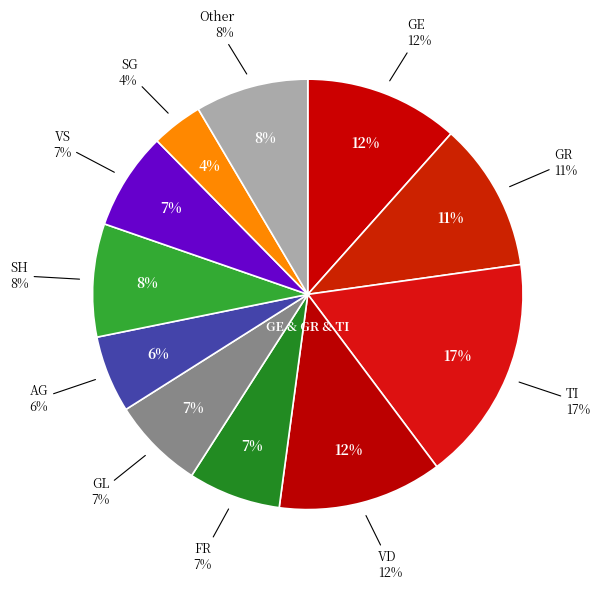

Is the sum of VD and GL greater than half?

No